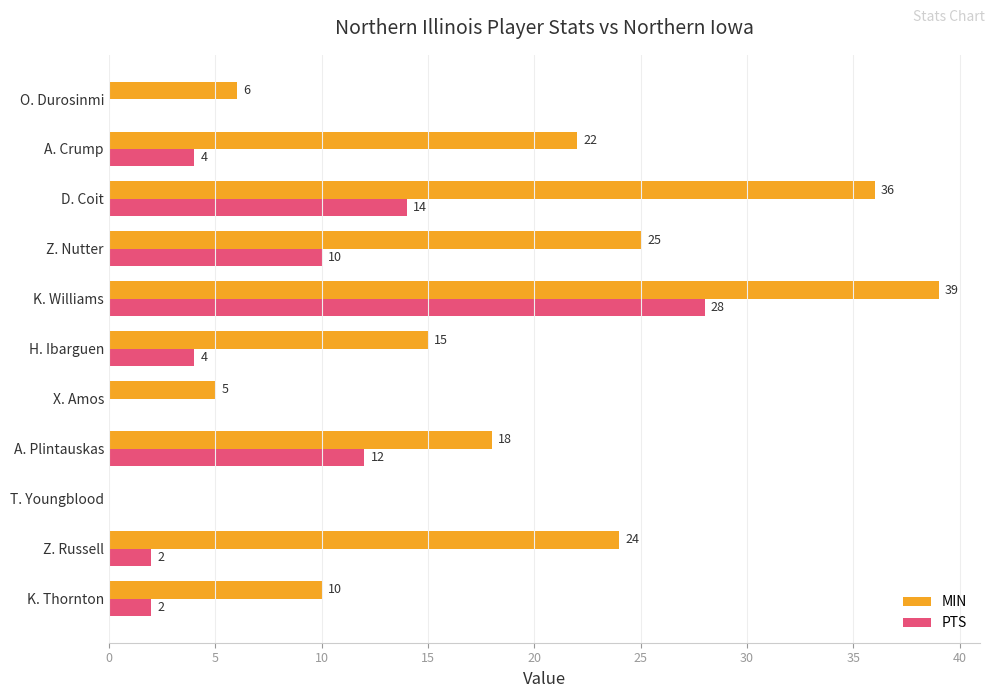

What is the sum of all PTS values?

76